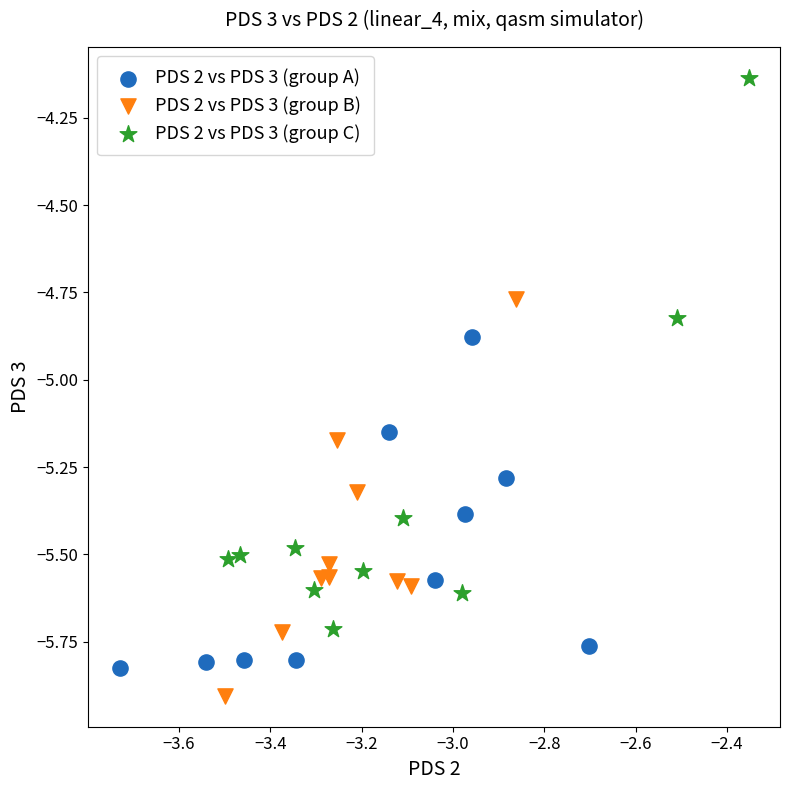

Which series has the largest Y range (max minus min)?

PDS 2 vs PDS 3 (group C)